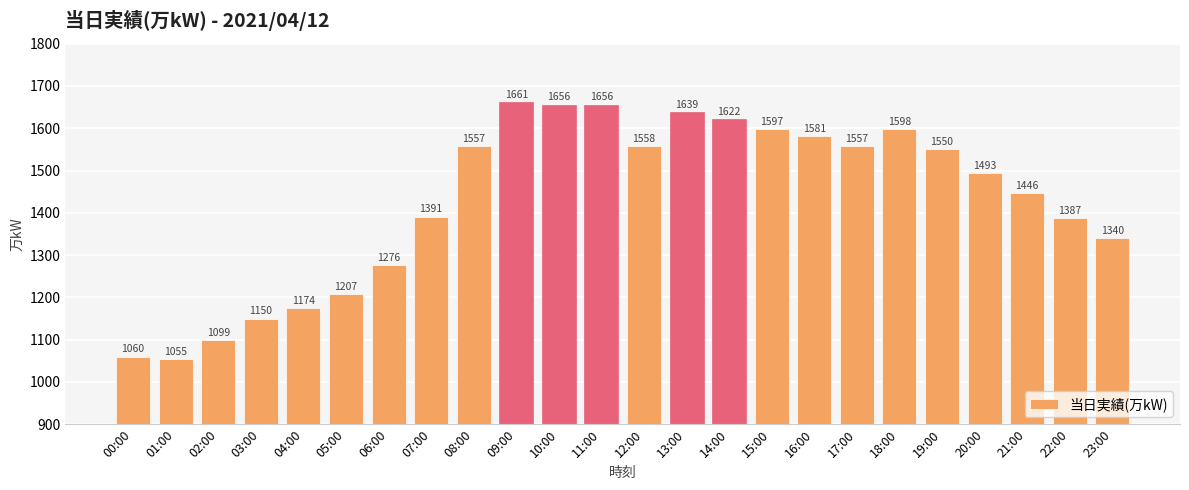

Reading right to left, list all the values displayed in this chart.

1340	1387	1446	1493	1550	1598	1557	1581	1597	1622	1639	1558	1656	1656	1661	1557	1391	1276	1207	1174	1150	1099	1055	1060